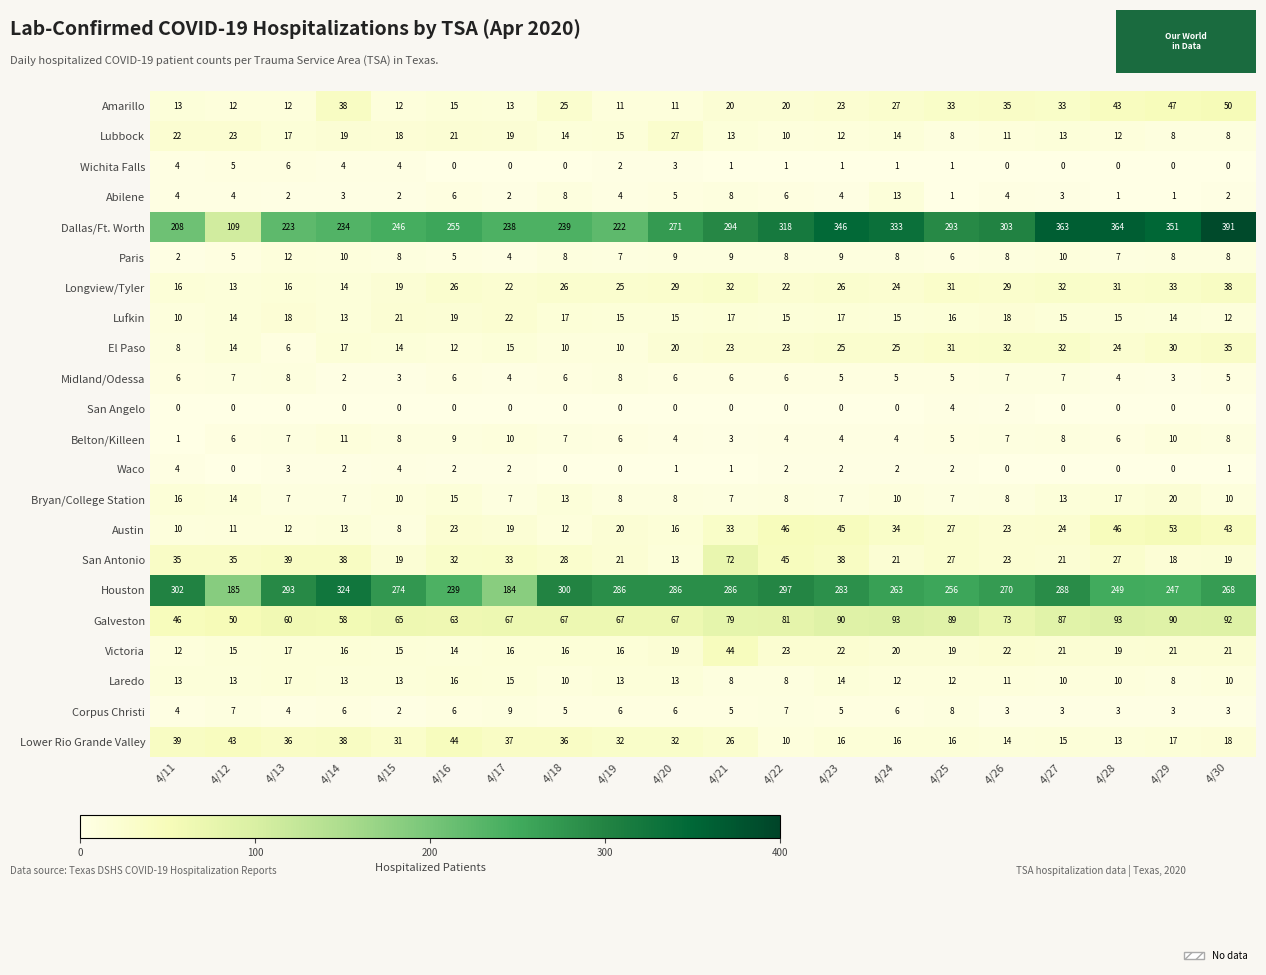

What is the total value across all series at 4/28?

984